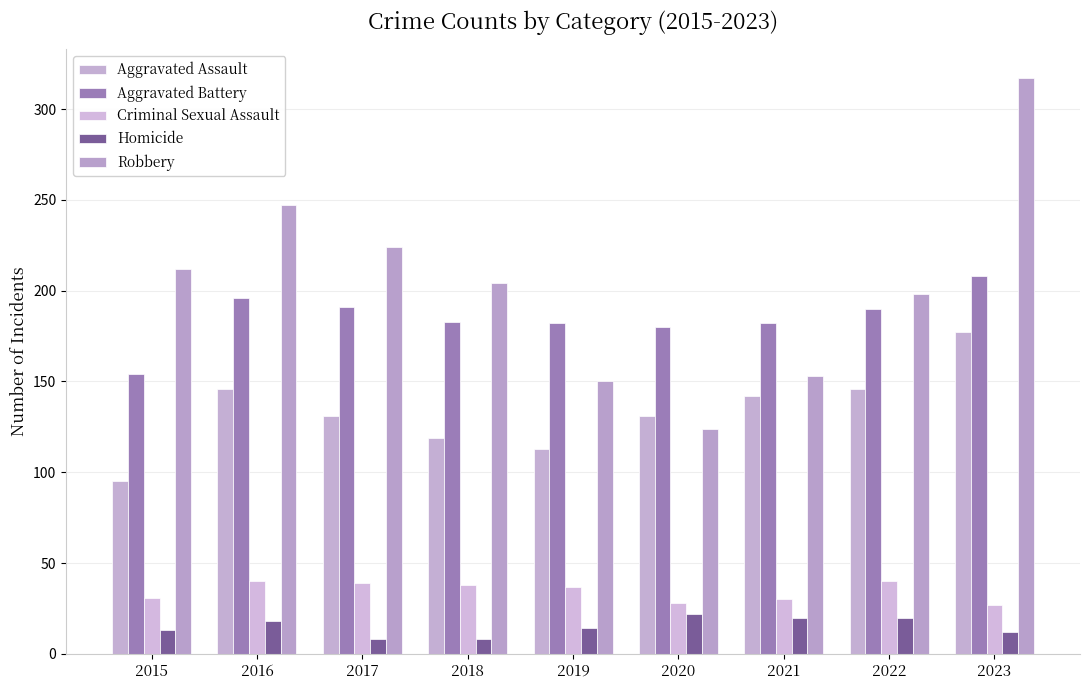

True or false: Robbery has a value of 124 at 2020.

True